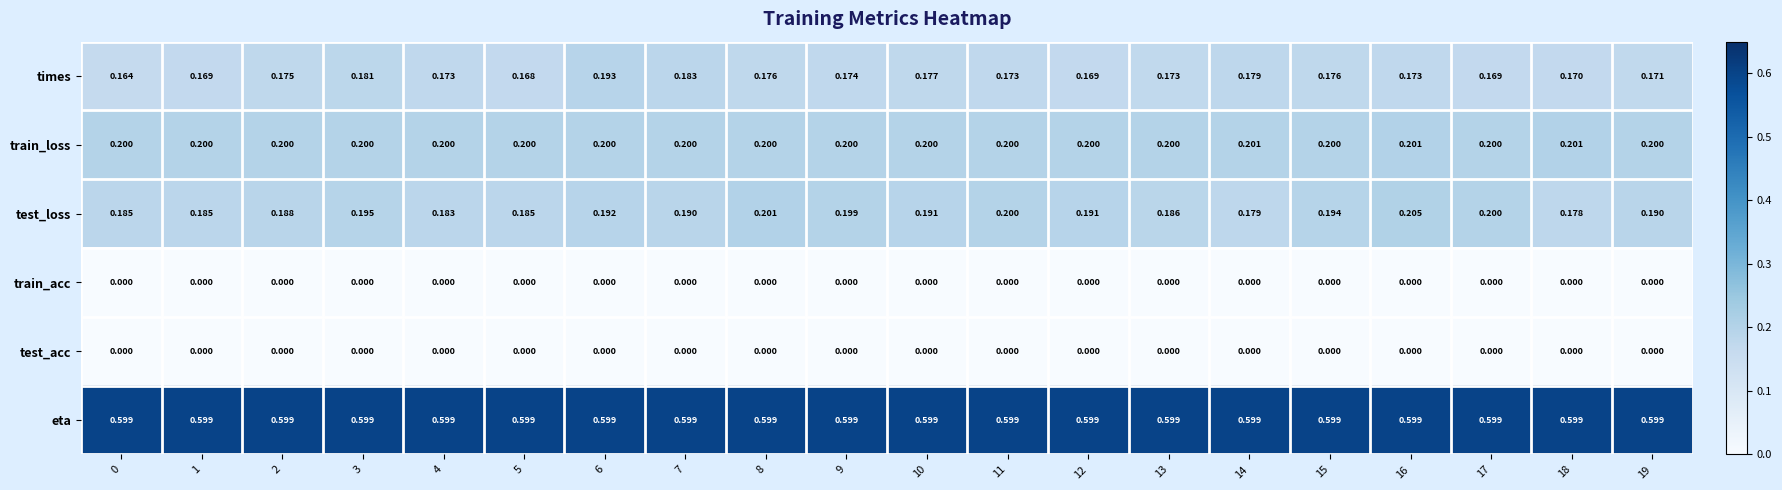

Which series has the largest range (max minus min)?

times